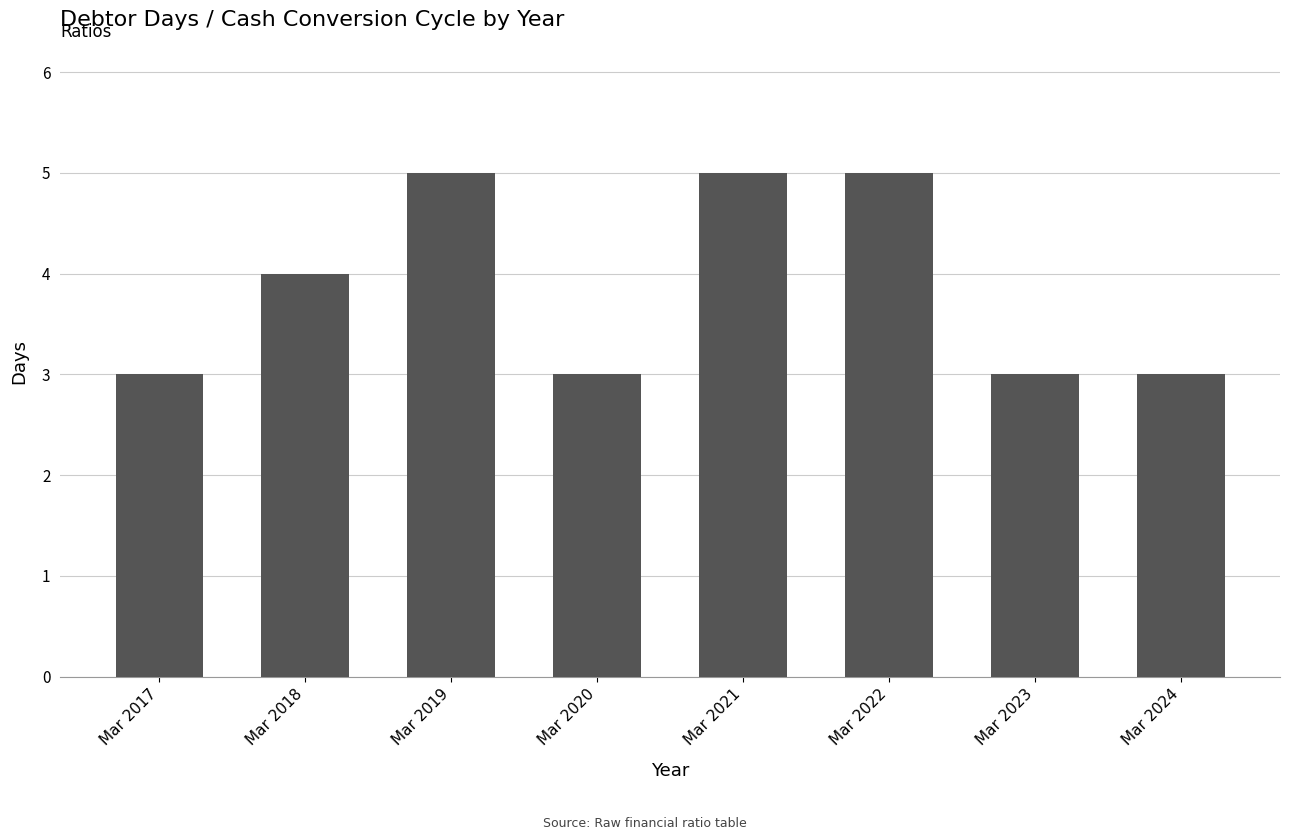

How many values are between 3 and 5?

8